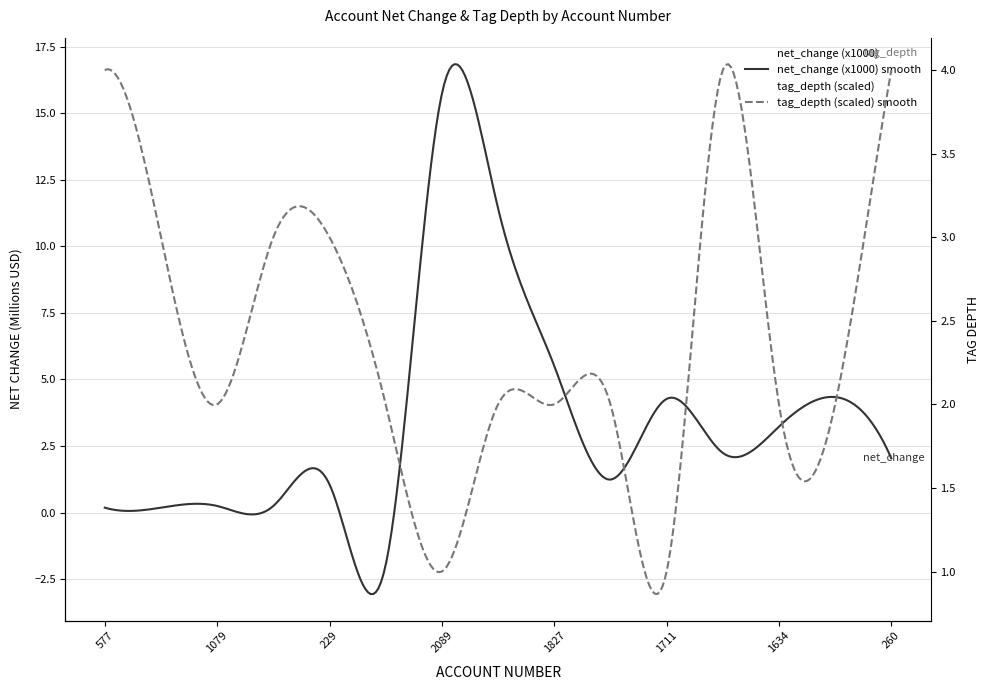

At 1549, list the series in order from smallest to largest.

net_change (x1000), tag_depth (scaled)